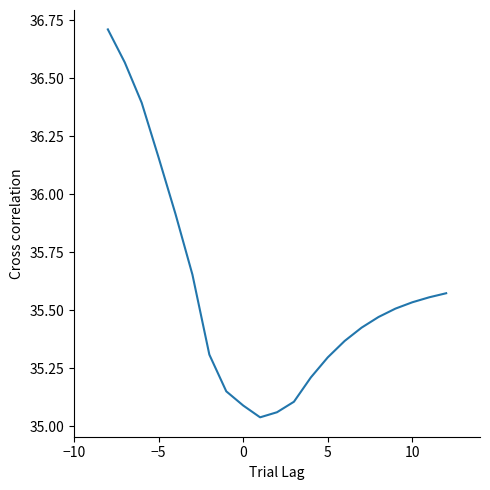

What is the maximum value shown in the chart?

36.7